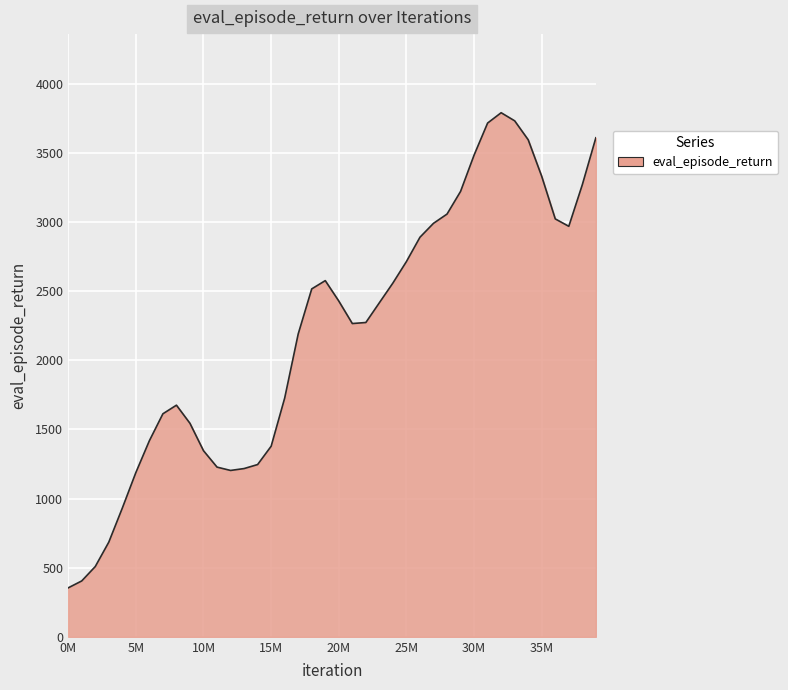

What is the maximum value shown in the chart?

3791.5